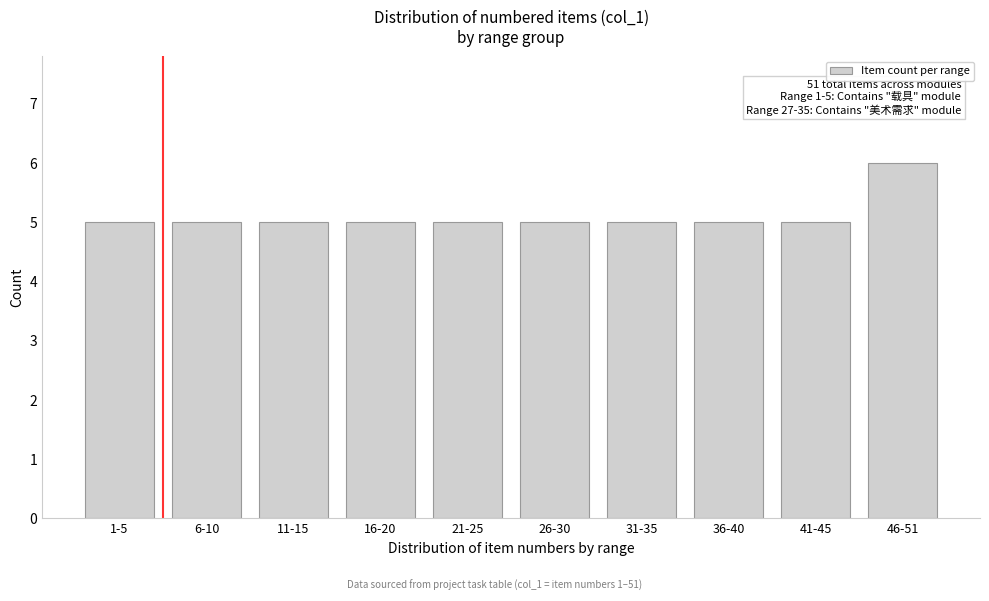

Reading right to left, transcribe all the data shown in this chart.

6	5	5	5	5	5	5	5	5	5